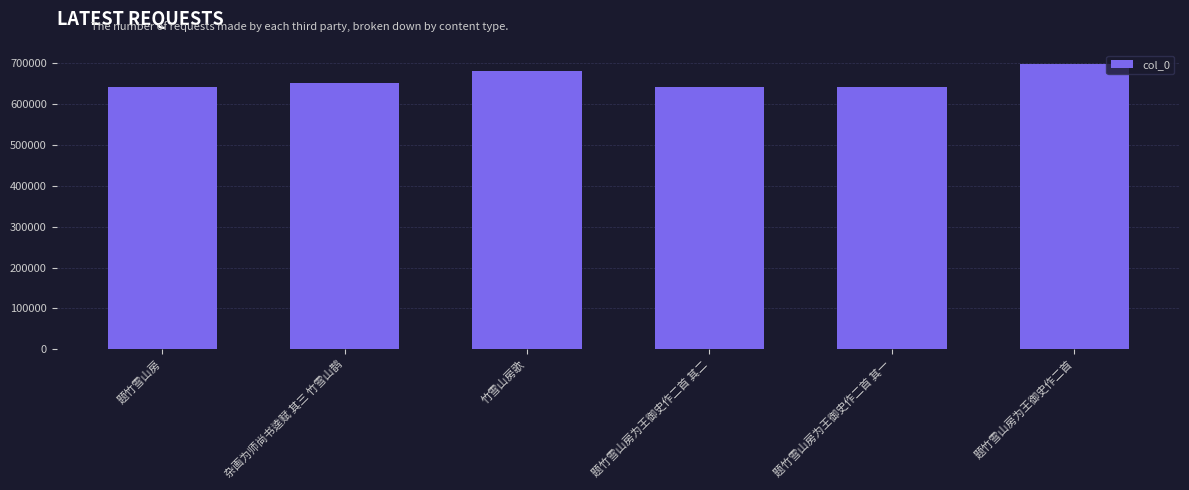

What is the approximate value at 题竹雪山房, to the nearest 100?

643300